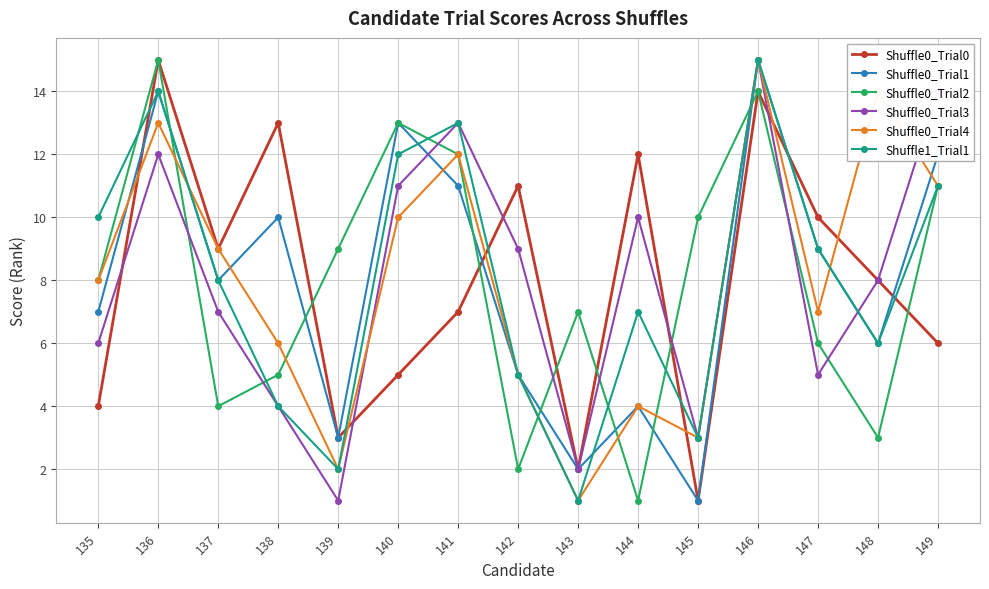

What are all the series names shown in the legend?

Shuffle0_Trial0, Shuffle0_Trial1, Shuffle0_Trial2, Shuffle0_Trial3, Shuffle0_Trial4, Shuffle1_Trial1